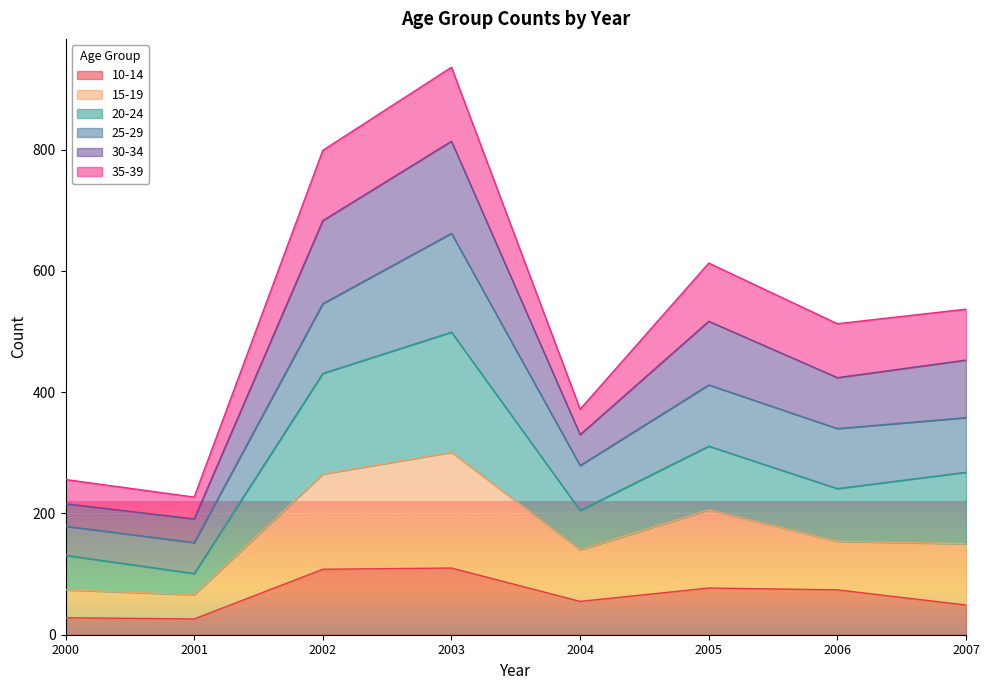

What is the maximum value shown in the chart?

936